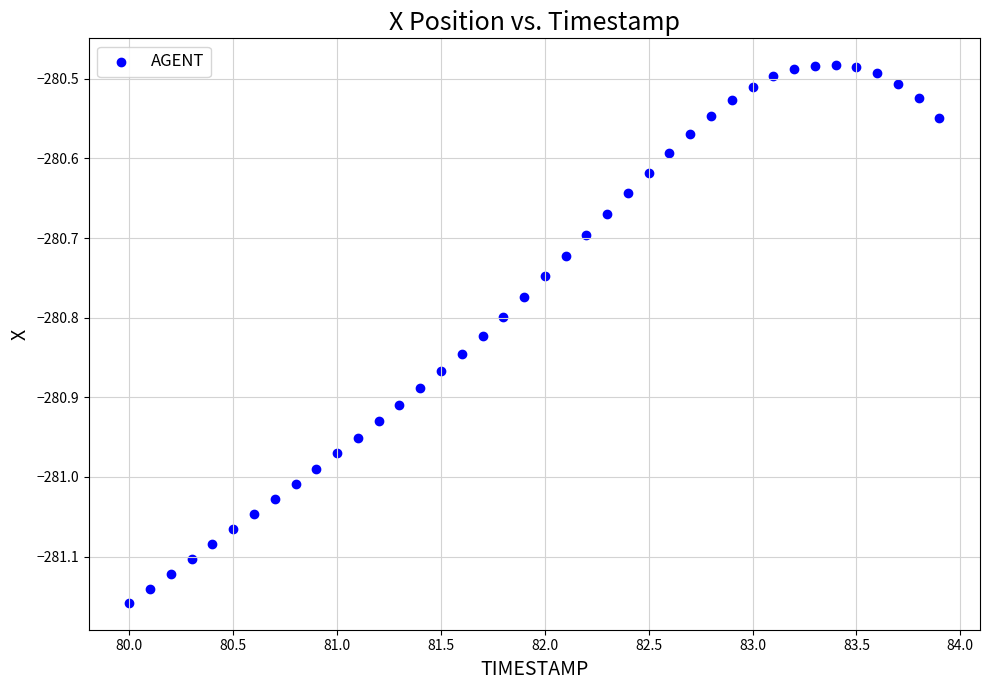

What is the range of Y values (max minus min)?

0.7